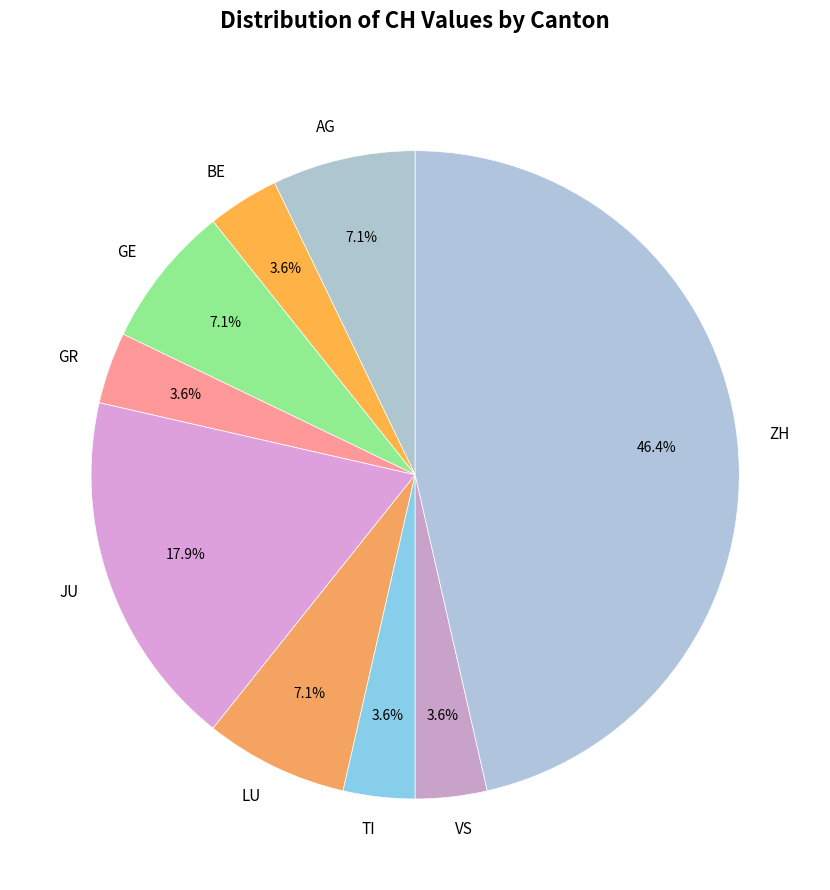

What portion of the pie excludes ZH?

53.6%